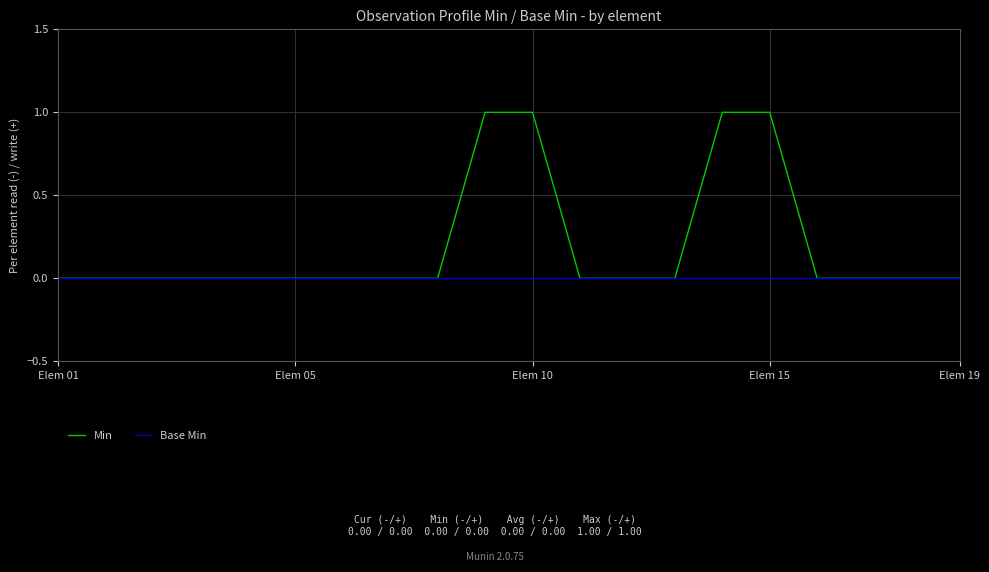

Reading left to right, extract all data points from this chart.

Min: 0	0	0	0	0	0	0	0	0	1	1	0	0	0	1	1	0	0	0	0
Base Min: 0	0	0	0	0	0	0	0	0	0	0	0	0	0	0	0	0	0	0	0